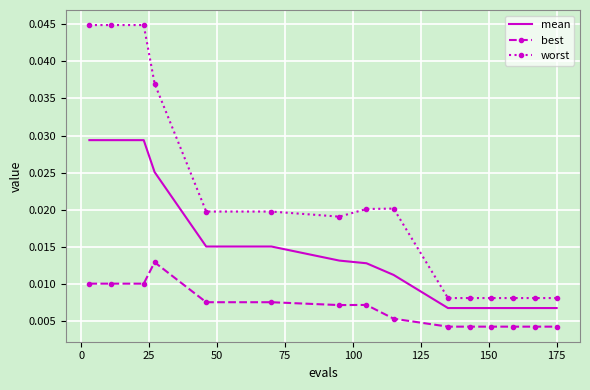

Which series has the largest total across all categories?

worst